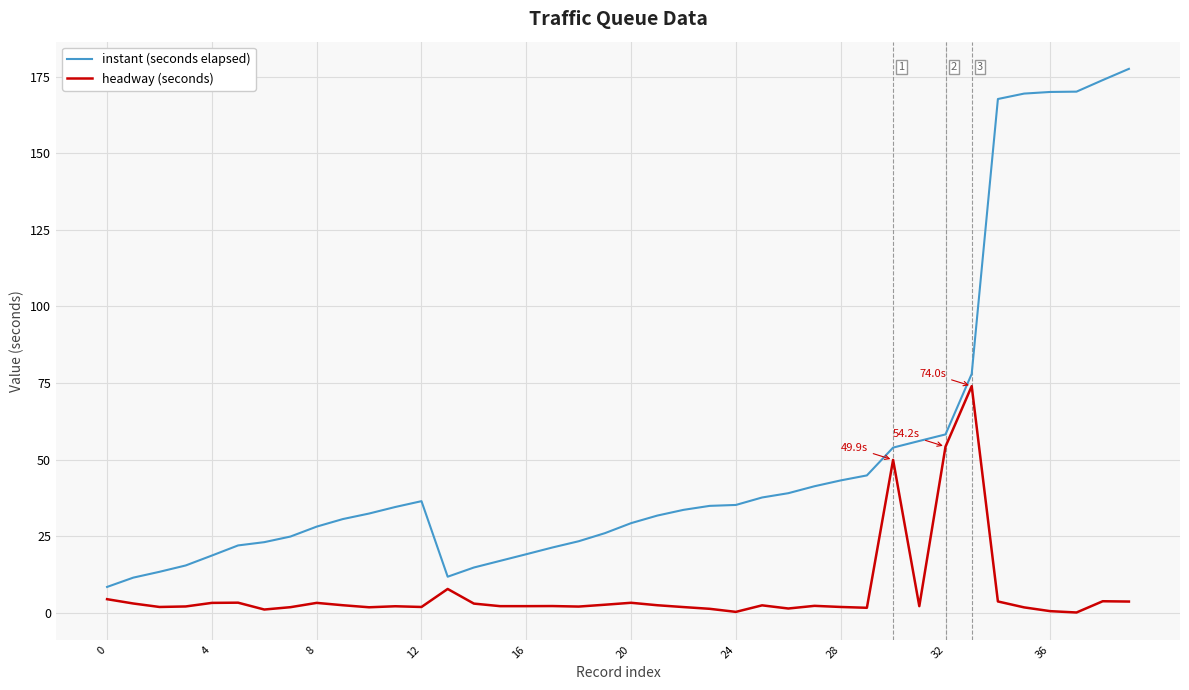

How many lines are shown in the chart?

2